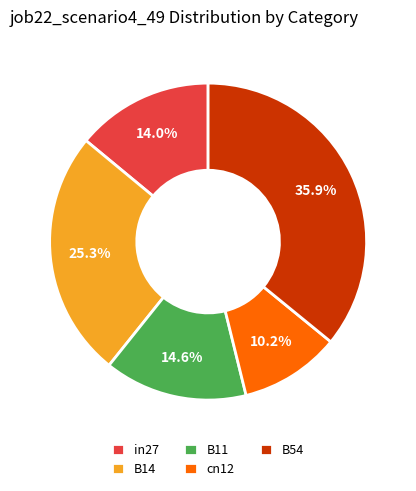

What percentage is the cn12 slice, to the nearest percent?

10%